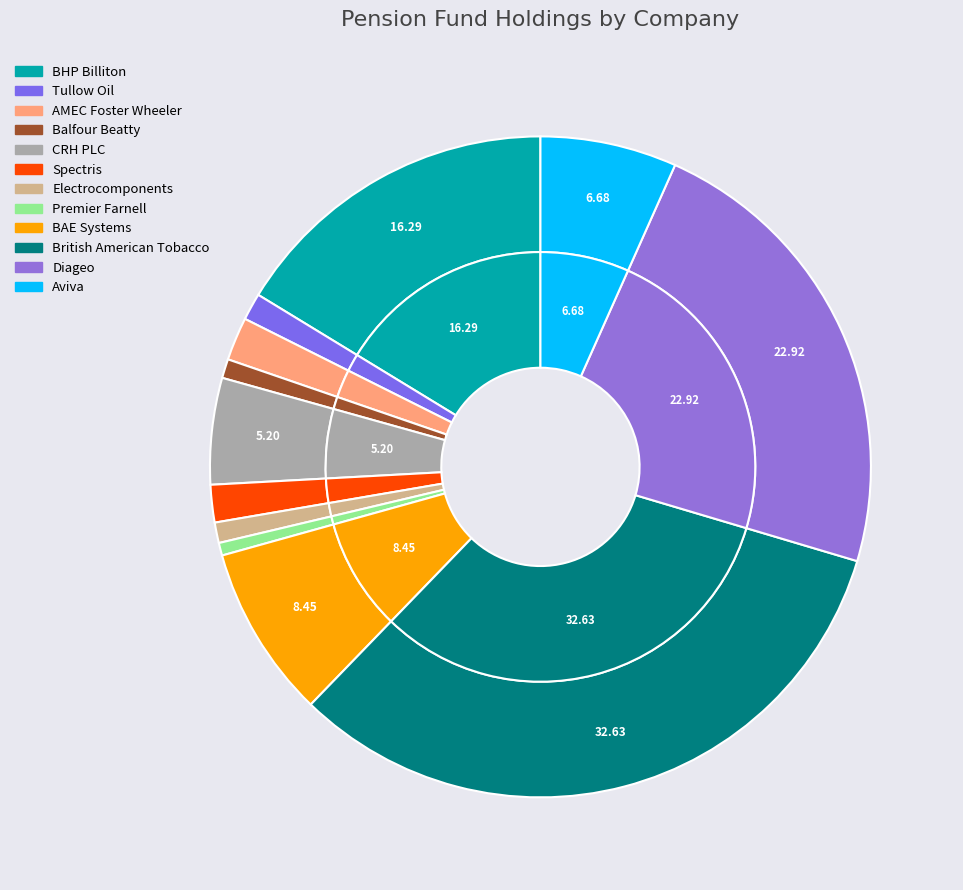

Rank the categories by value from highest to lowest.

British American Tobacco, Diageo, BHP Billiton, BAE Systems, Aviva, CRH PLC, AMEC Foster Wheeler, Spectris, Tullow Oil, Electrocomponents, Balfour Beatty, Premier Farnell